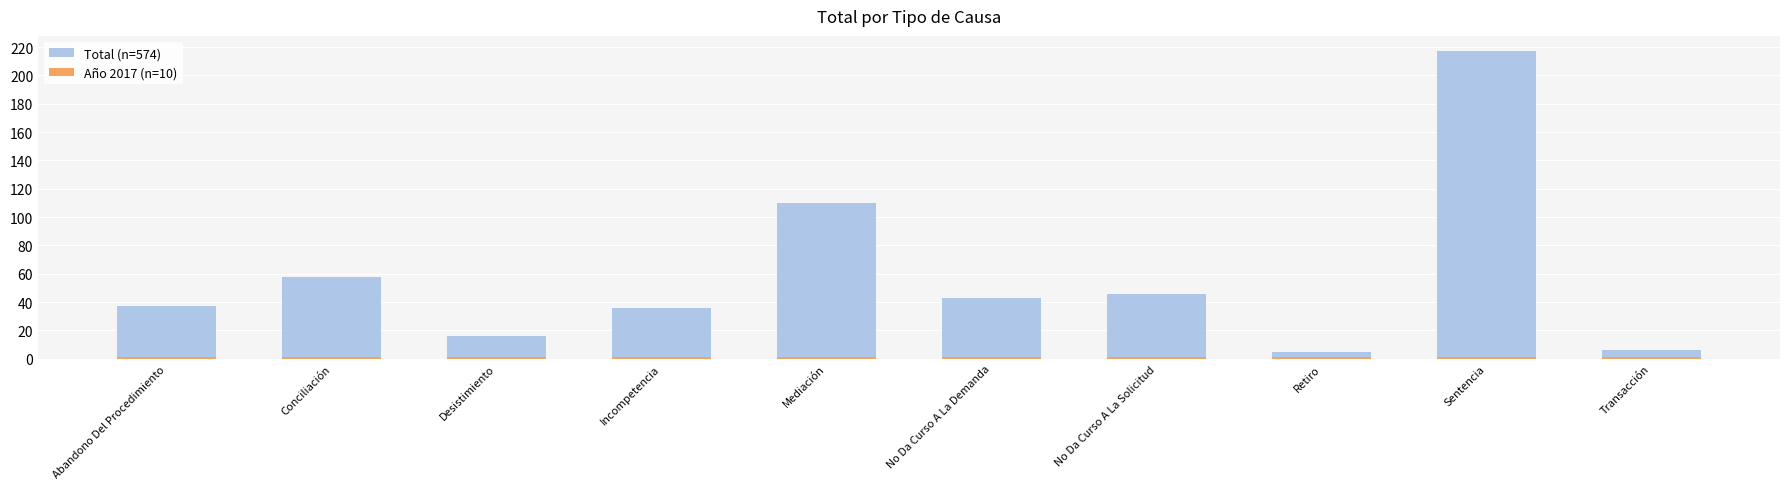

What is the maximum value for Total (n=574)?

217